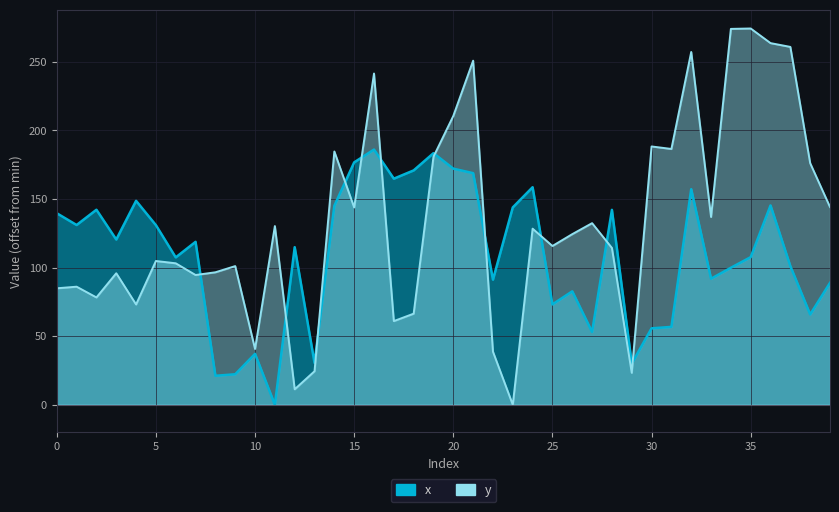

How many lines are shown in the chart?

2